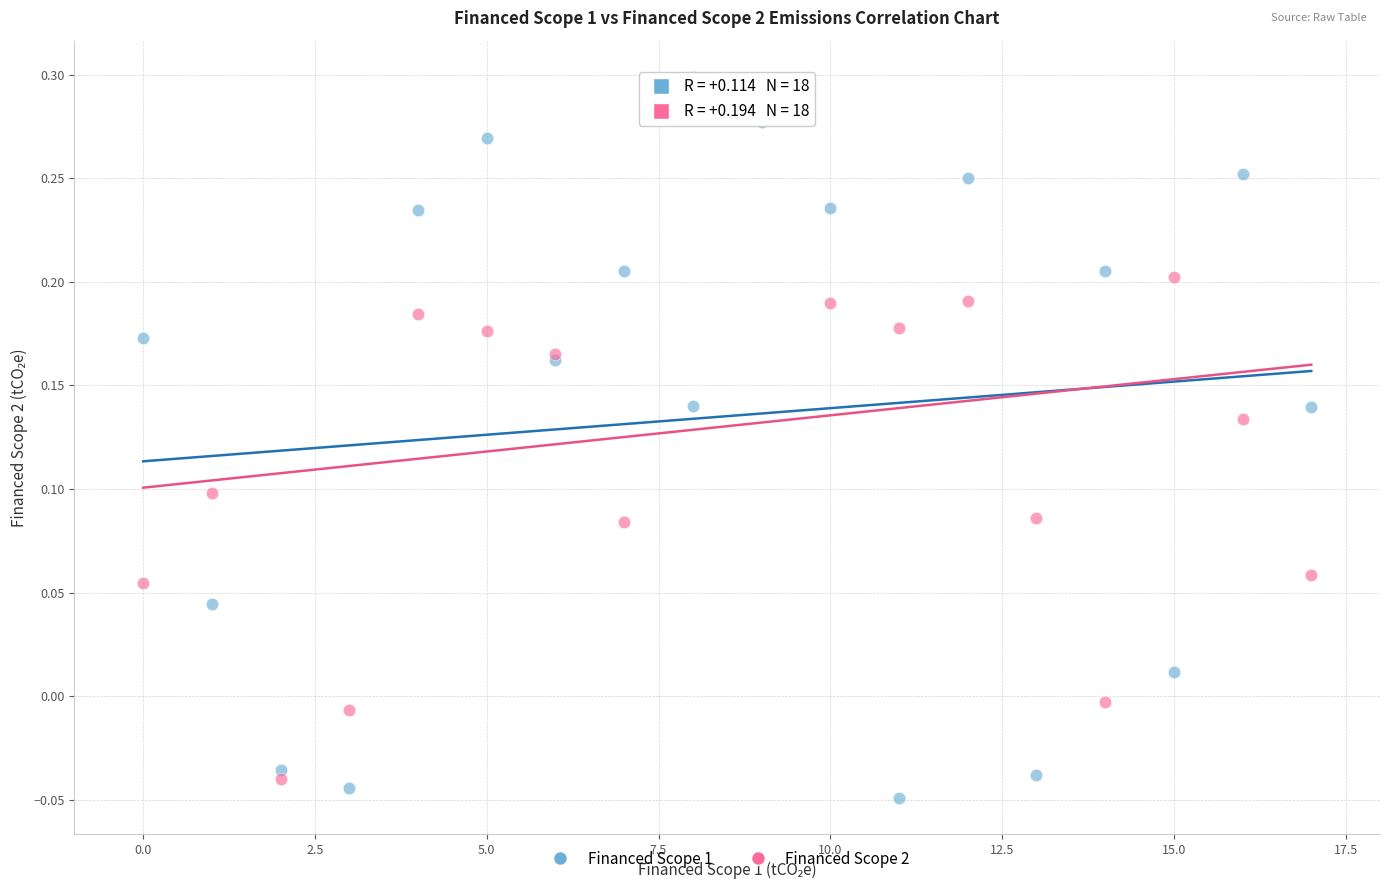

Which series contains the highest Y value?

Financed Scope 2